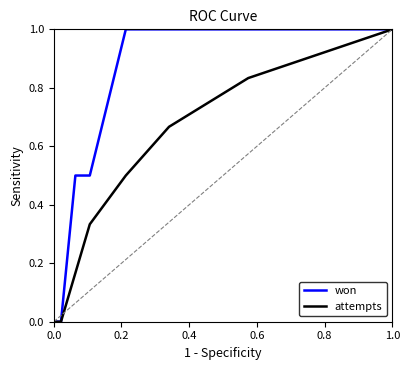

Rank the series by their average value, from lowest to highest.

attempts, won